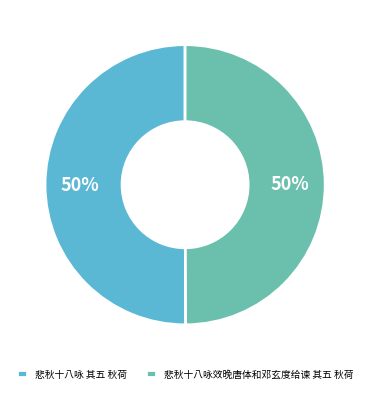

Approximately how many times larger is the value at 悲秋十八咏效晚唐体和邓玄度给谏 其五 秋荷 compared to 悲秋十八咏 其五 秋荷?

1.0